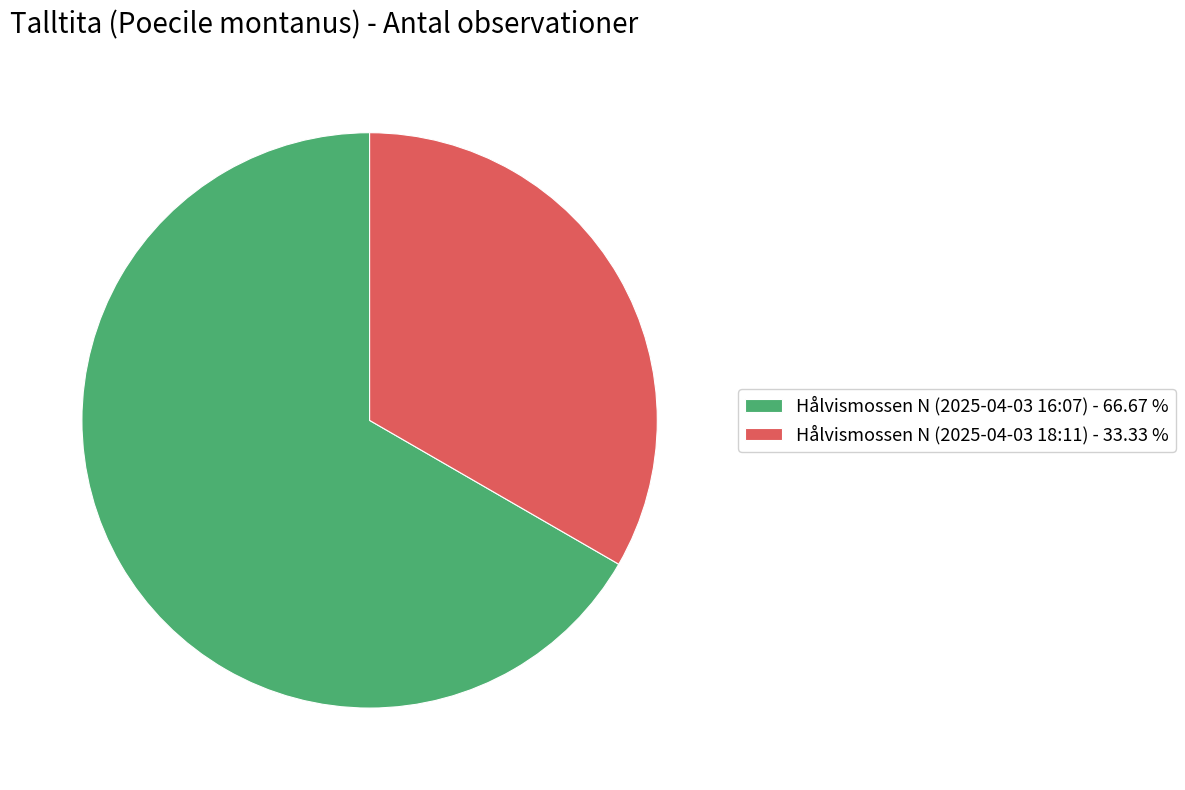

Do Hålvismossen N (2025-04-03 16:07) and Hålvismossen N (2025-04-03 18:11) together represent more than half of the pie?

Yes